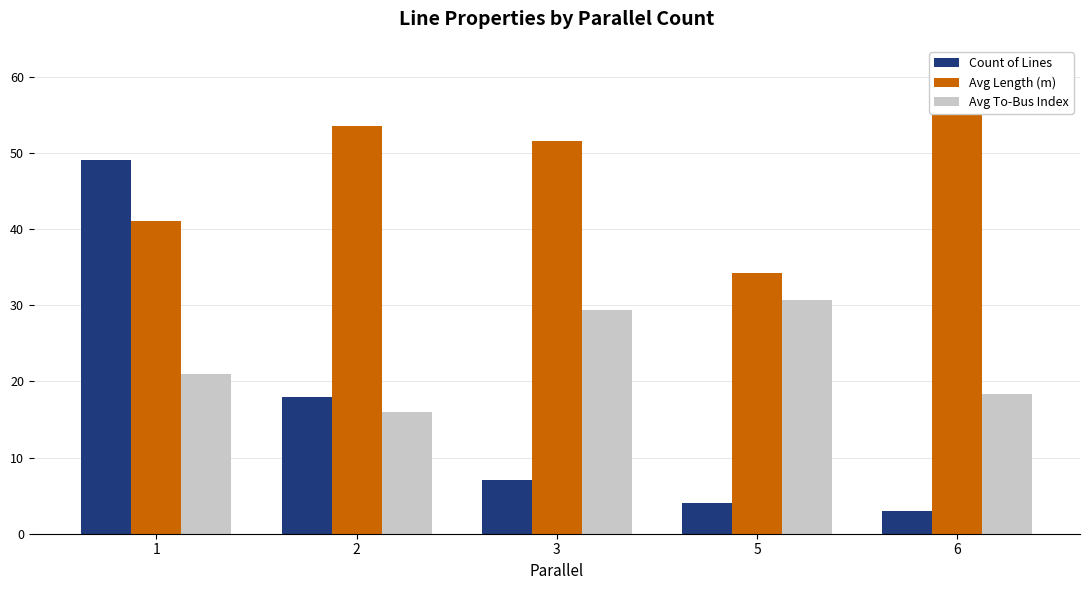

Reading left to right, extract all data points from this chart.

Count of Lines: 1=49.0	2=18.0	3=7.0	5=4.0	6=3.0
Avg Length (m): 1=41.1	2=53.5	3=51.5	5=34.2	6=61.0
Avg To-Bus Index: 1=21.0	2=16.0	3=29.4	5=30.7	6=18.3